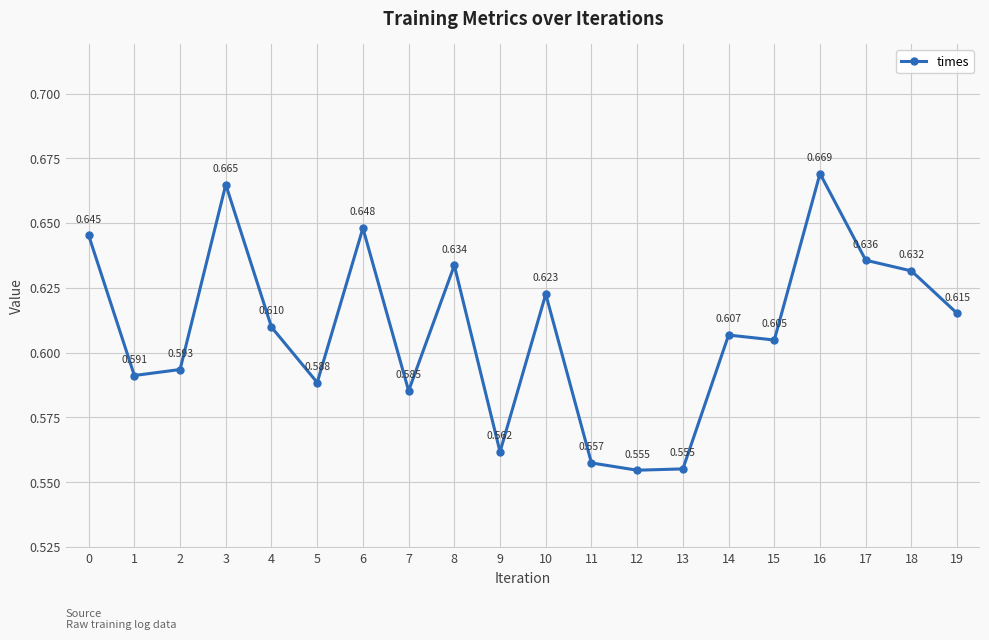

Where is the first local maximum?

3